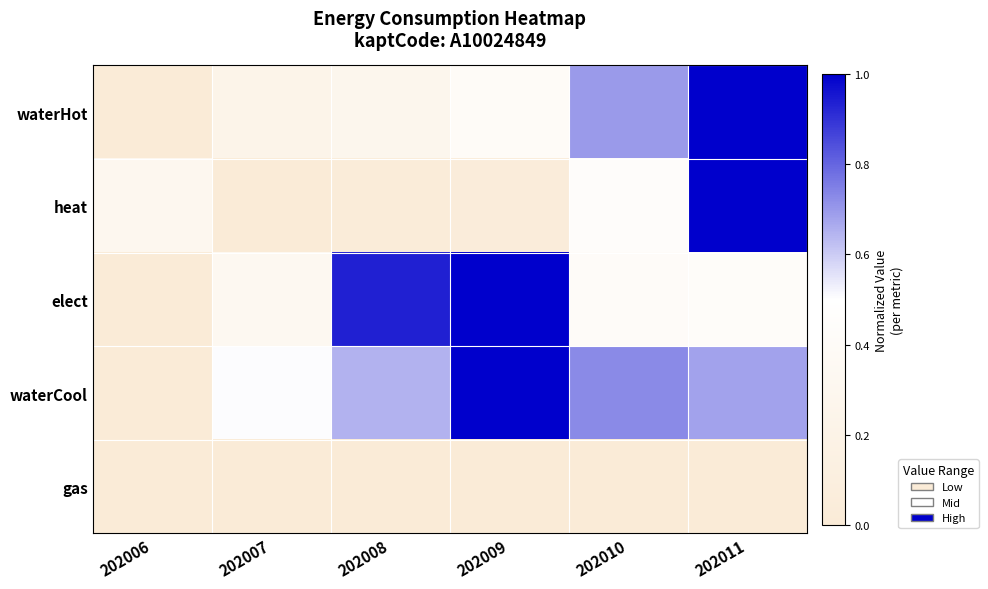

Which series has the largest total across all categories?

waterCool